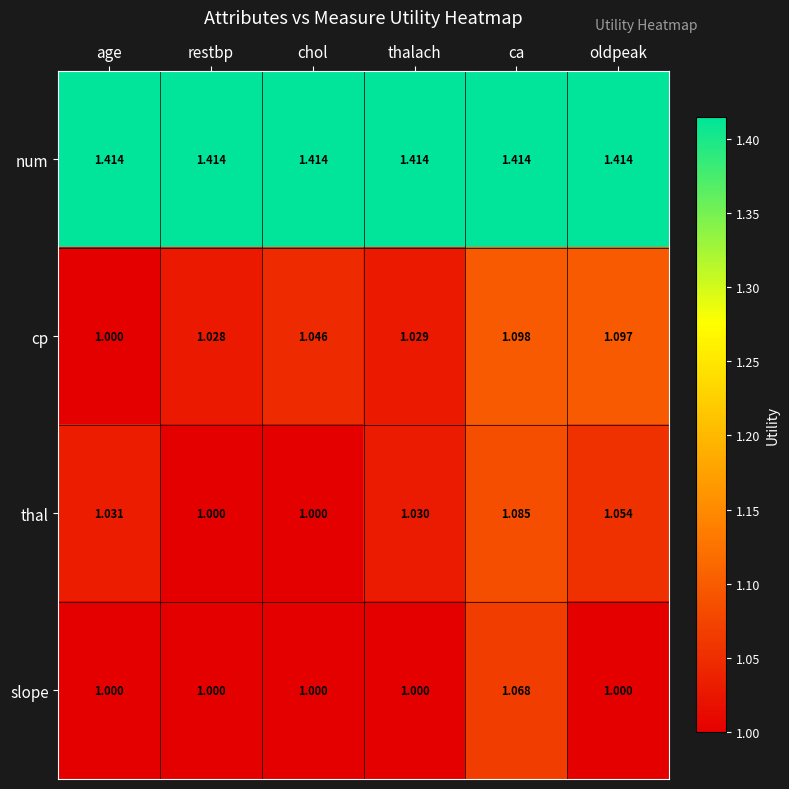

Which series has the widest spread of values?

cp